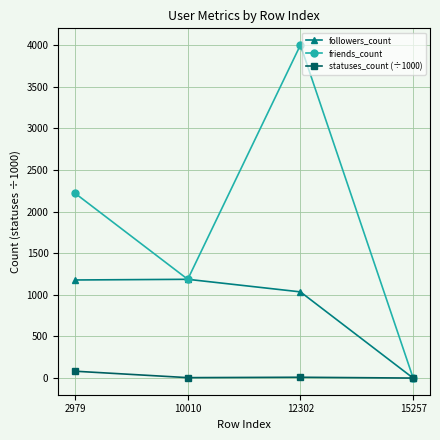

What is the sum of the friends_count values at 12302 and 10010?

5186.0